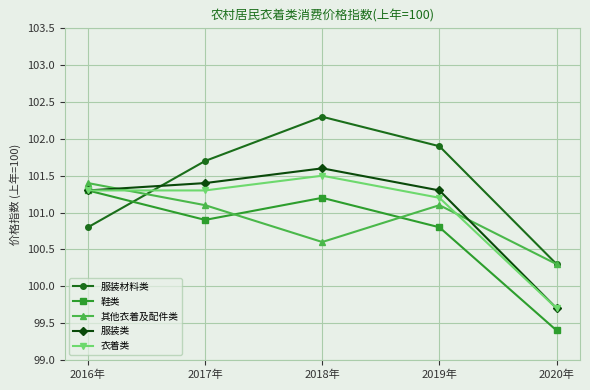

What is the maximum value for 衣着类?

101.5